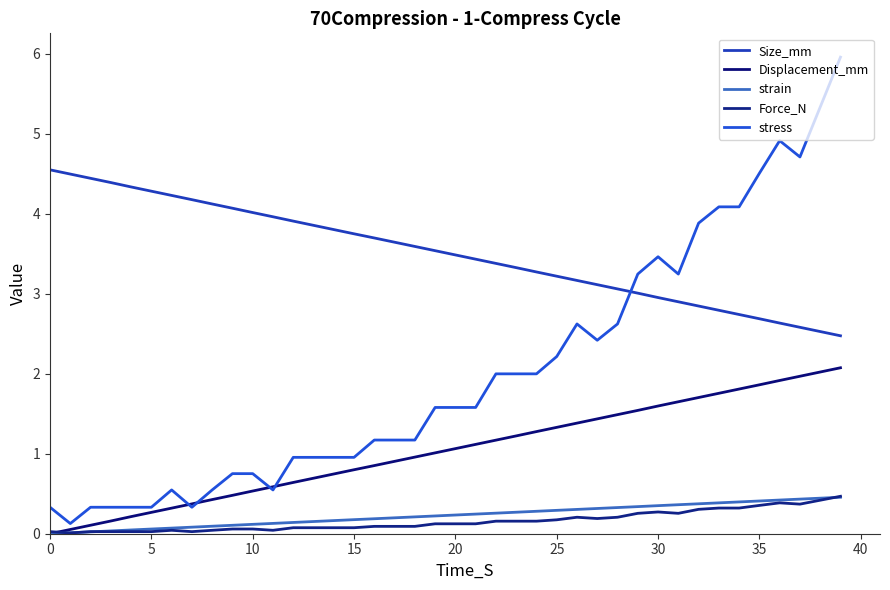

What is the difference between the second highest and second lowest values in the Displacement_mm series?

2.0